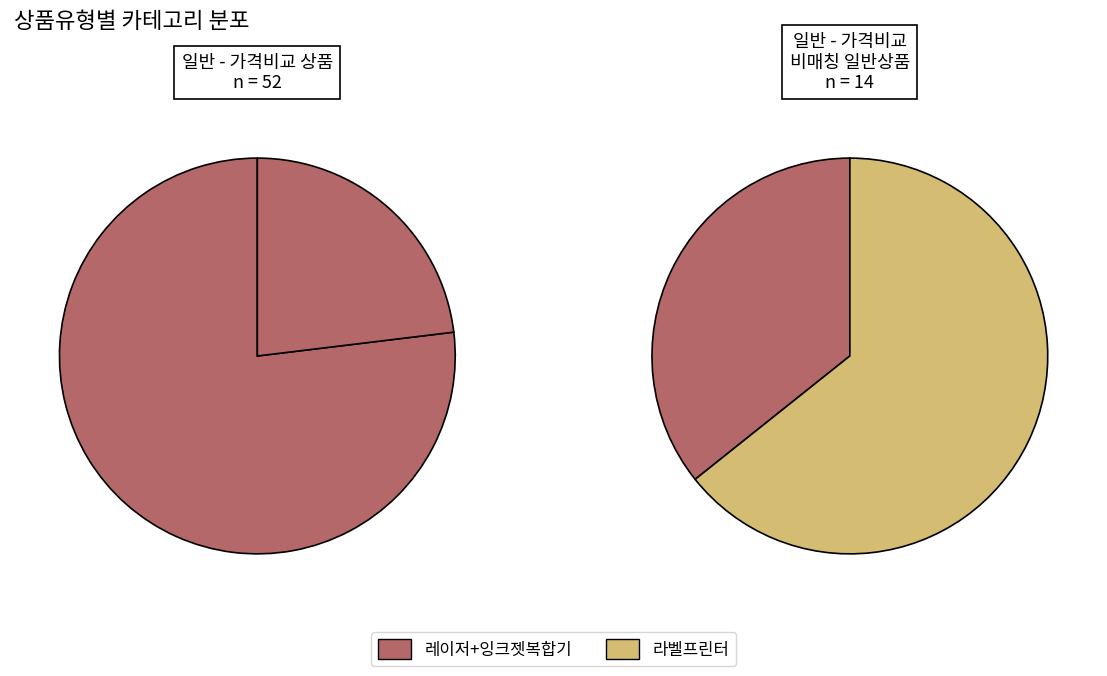

Count the number of slices in the pie.

2